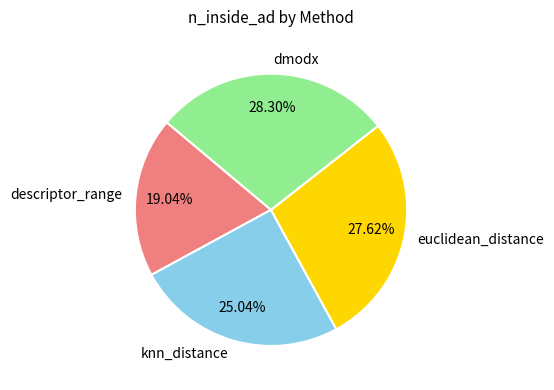

To the nearest percent, what portion does knn_distance represent?

25%